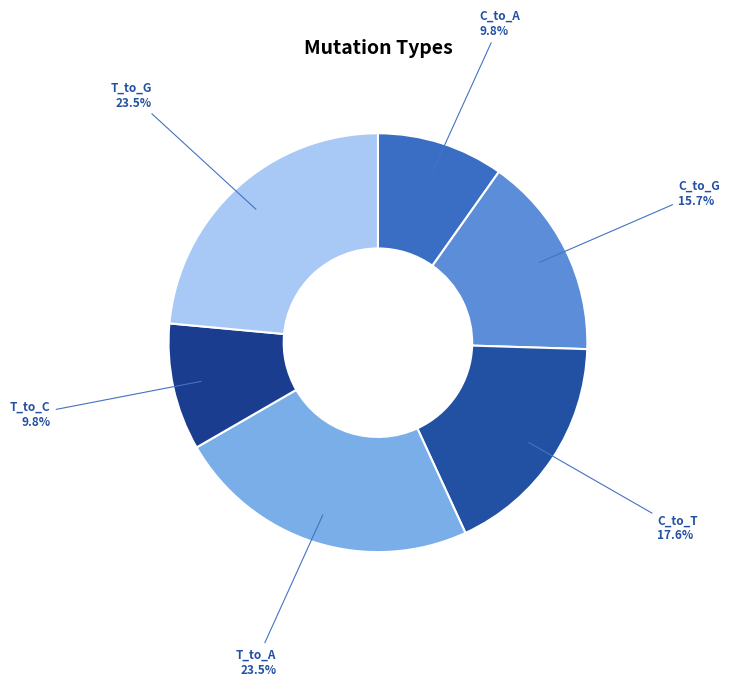

The C_to_T slice represents 11% of the pie. True or false?

False